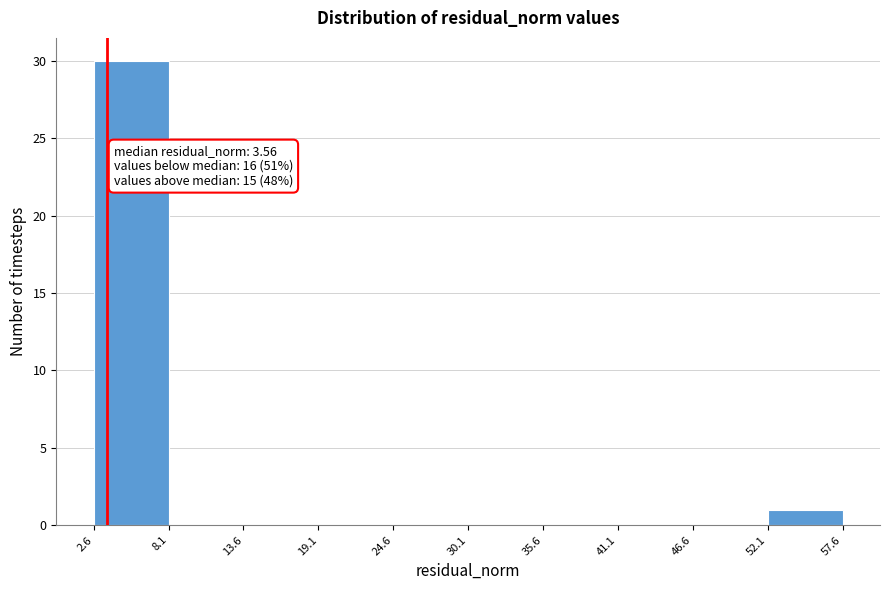

Which range on the x-axis has the tallest bar?

2.6 to 8.1